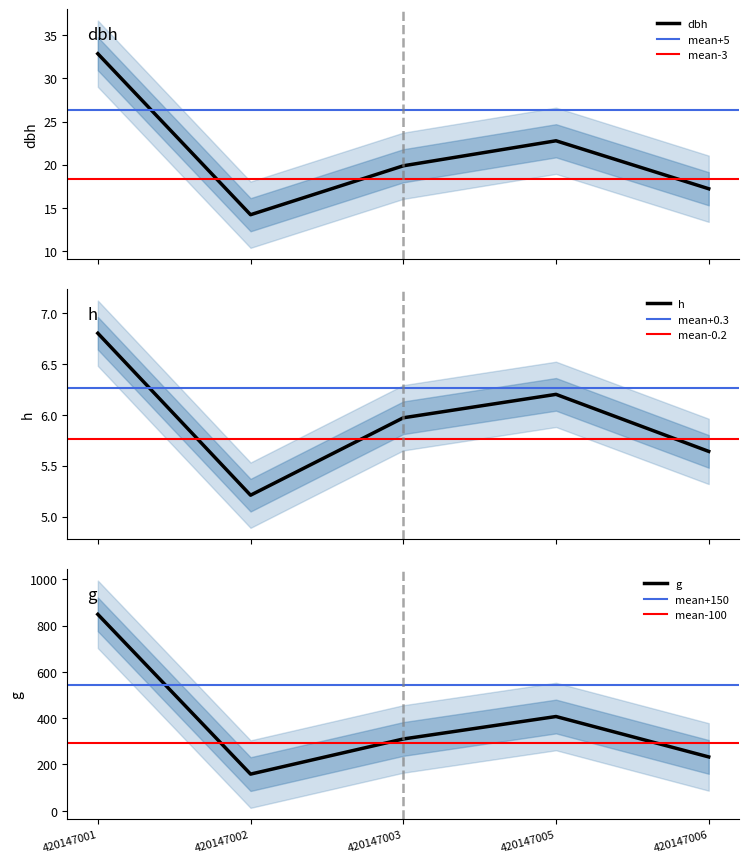

What is the highest value of the dbh series?

32.9